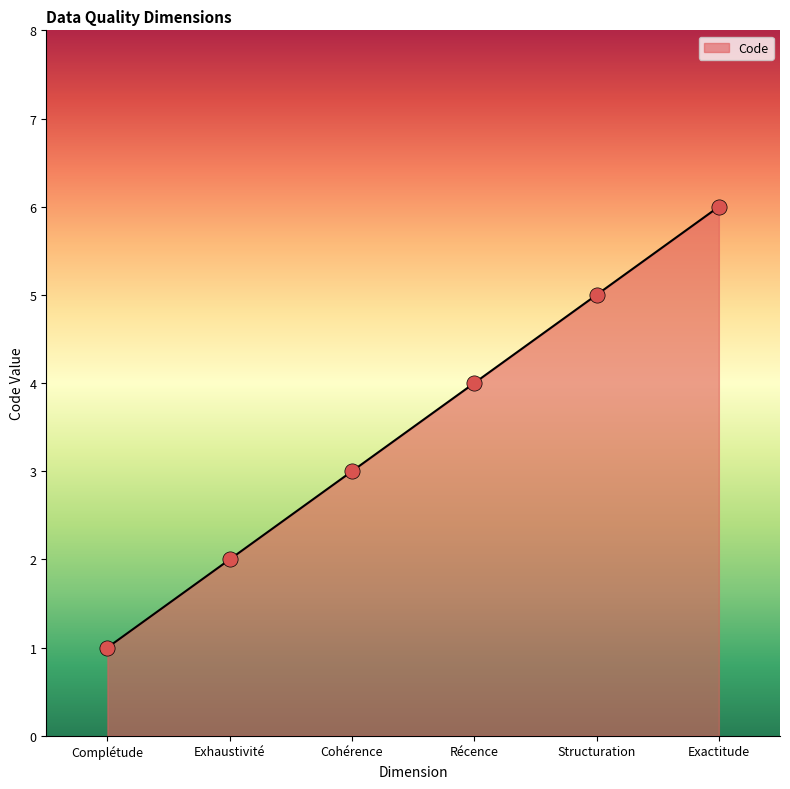

Which has a higher value, Complétude or Exhaustivité?

Exhaustivité